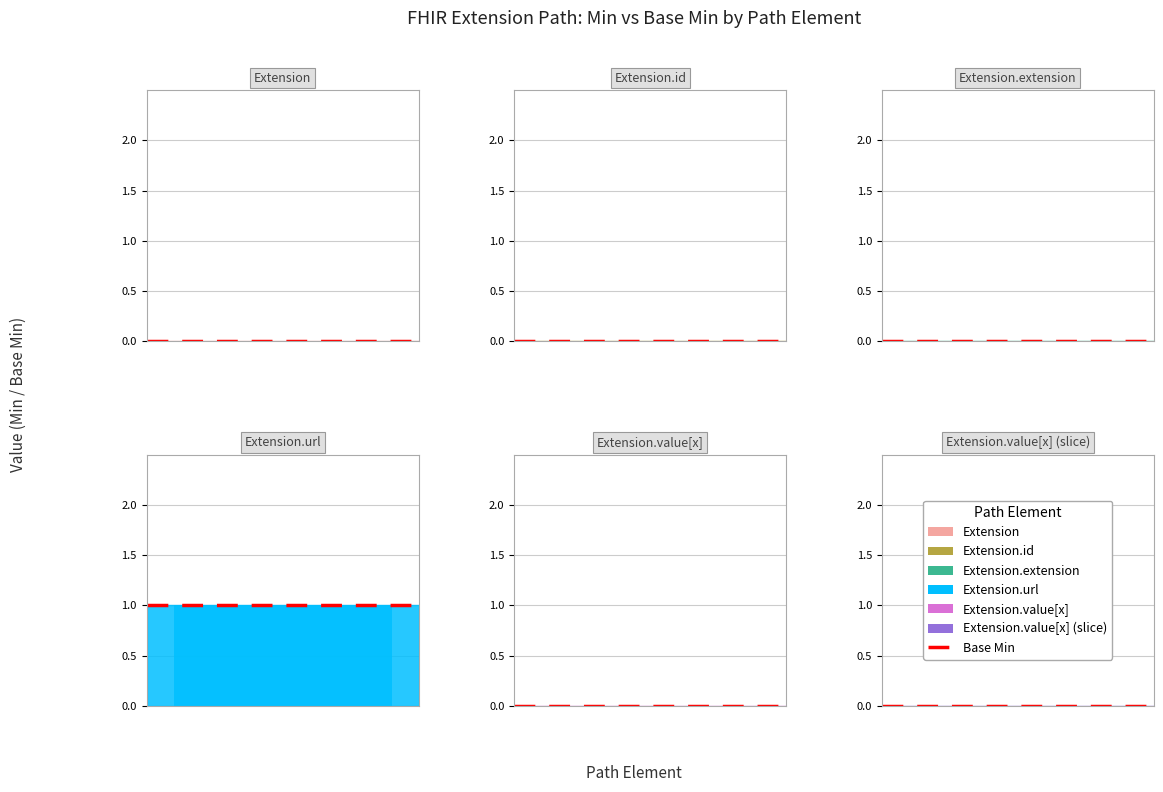

What is the total value across all series at Min?

1